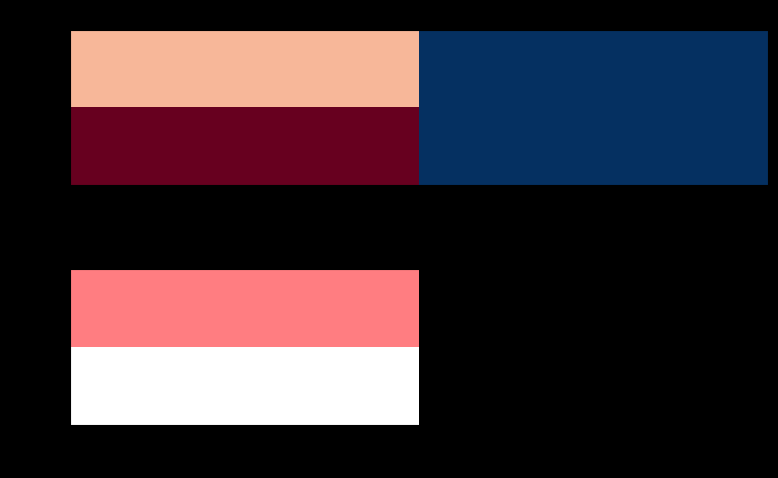

At which category is the sum across all series the highest?

1882